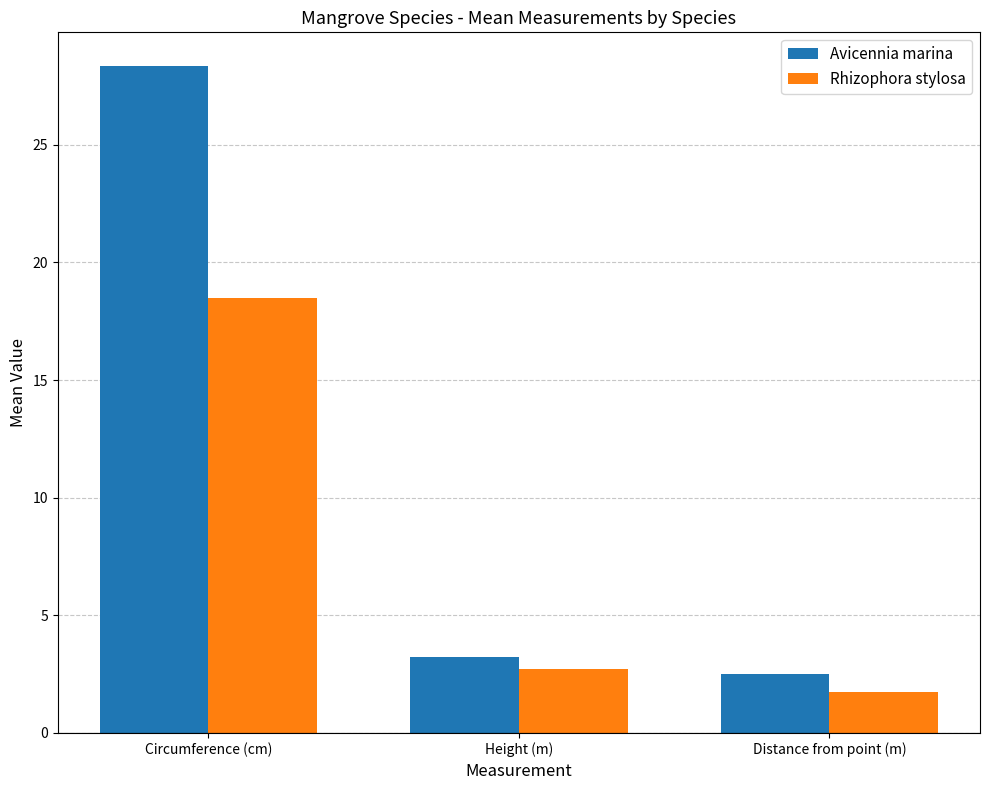

At Circumference (cm), list the series in order from largest to smallest.

Avicennia marina, Rhizophora stylosa